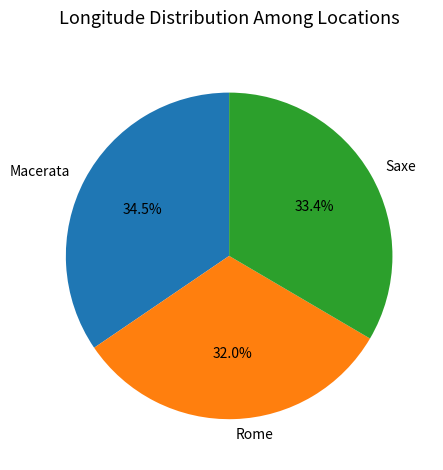

The Saxe slice represents 33% of the pie. True or false?

True